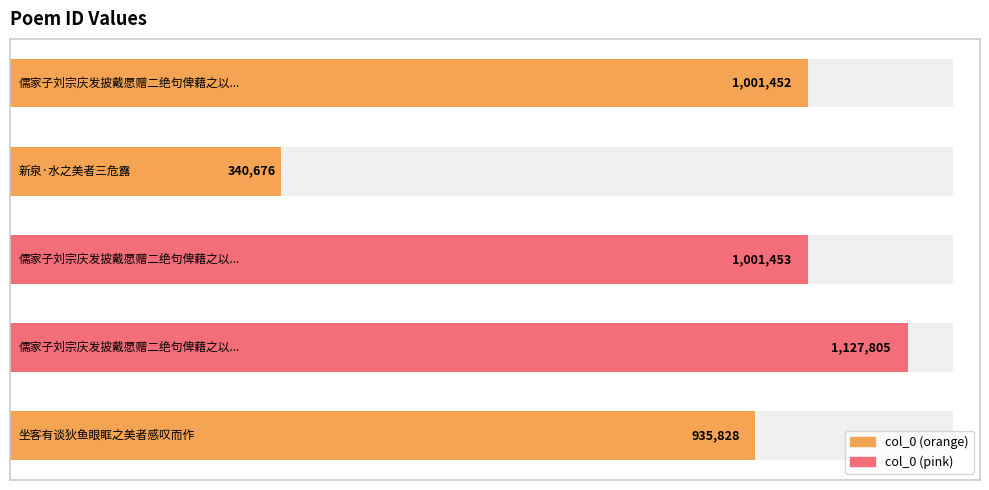

Reading left to right, extract all data points from this chart.

1001452	340676	1001453	1127805	935828